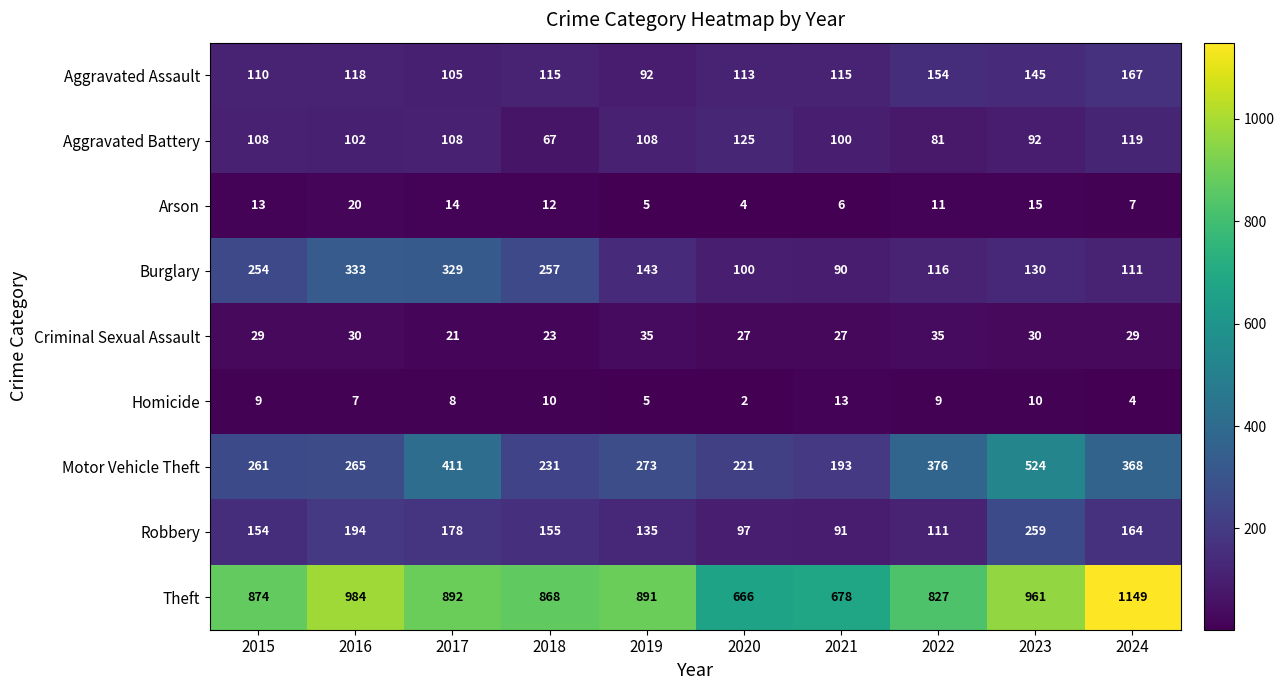

Where is Arson nearest to the value 12?

2018